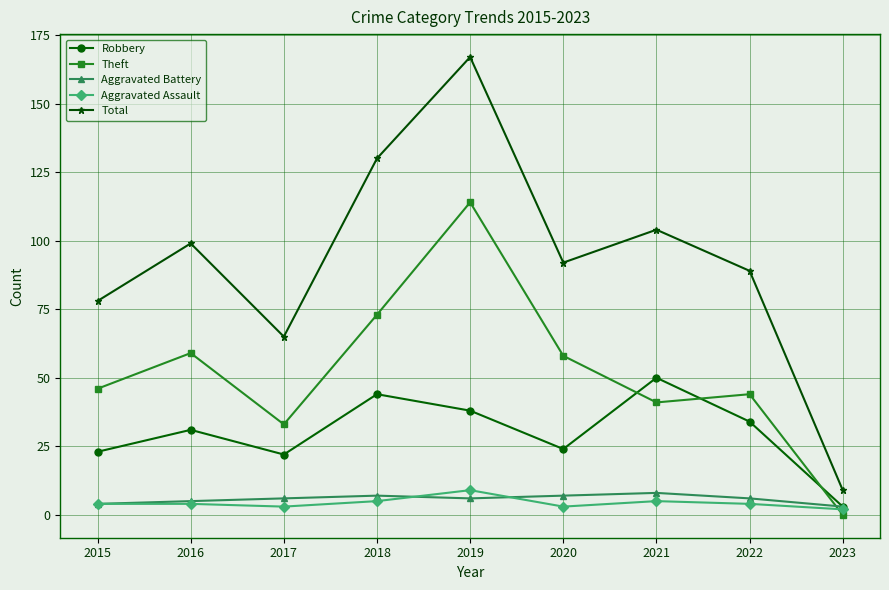

Reading left to right, extract all data points from this chart.

Robbery: 2015=23	2016=31	2017=22	2018=44	2019=38	2020=24	2021=50	2022=34	2023=3
Theft: 2015=46	2016=59	2017=33	2018=73	2019=114	2020=58	2021=41	2022=44	2023=0
Aggravated Battery: 2015=4	2016=5	2017=6	2018=7	2019=6	2020=7	2021=8	2022=6	2023=3
Aggravated Assault: 2015=4	2016=4	2017=3	2018=5	2019=9	2020=3	2021=5	2022=4	2023=2
Total: 2015=78	2016=99	2017=65	2018=130	2019=167	2020=92	2021=104	2022=89	2023=9